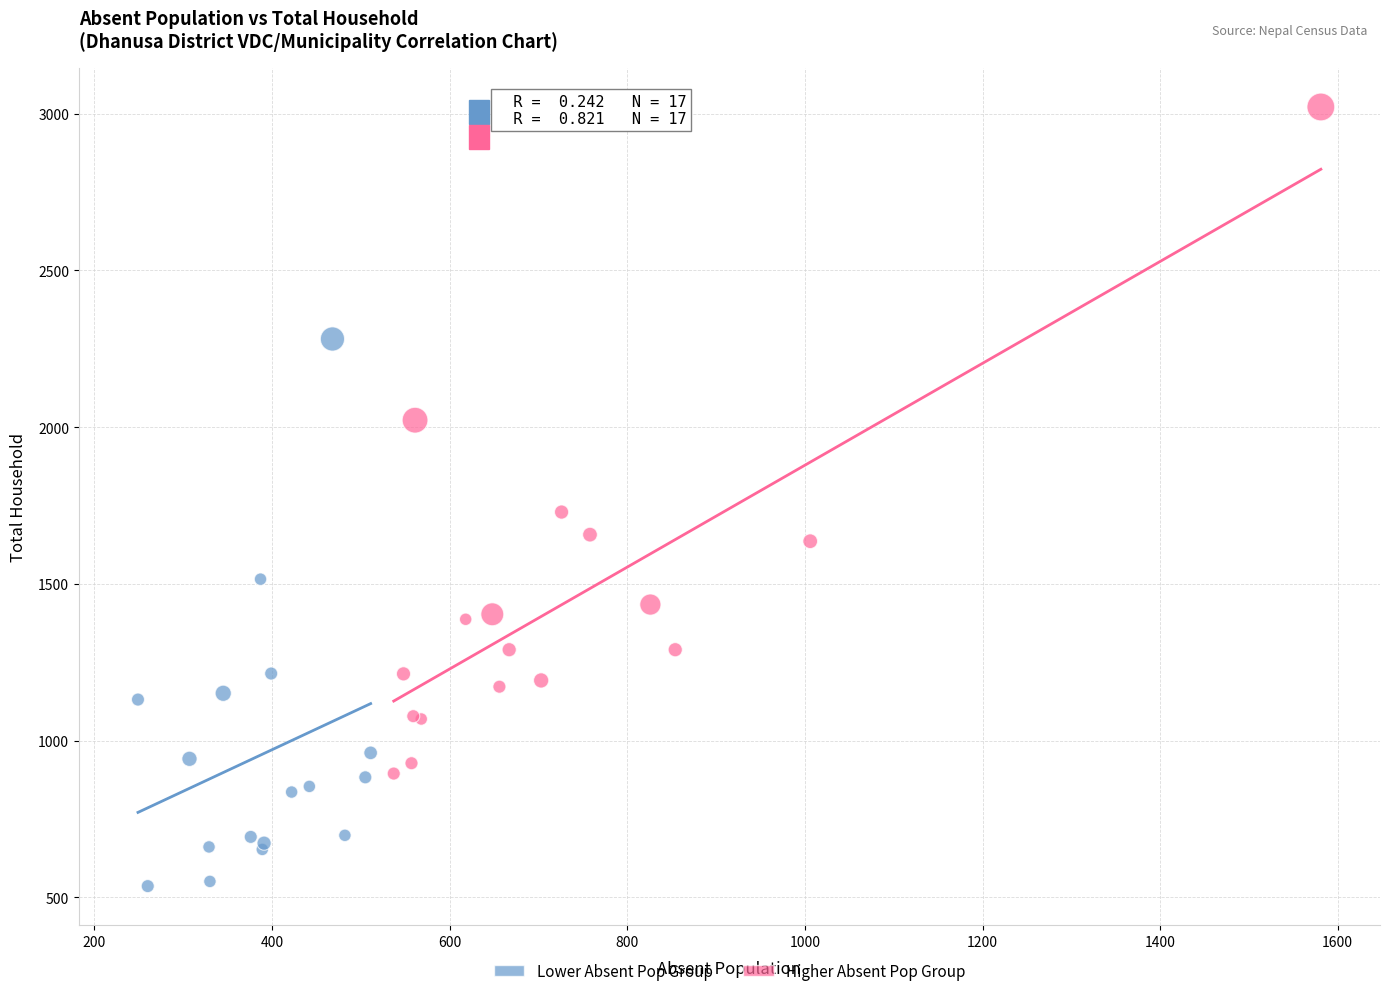

Which series contains the highest Y value?

Higher Absent Pop Group